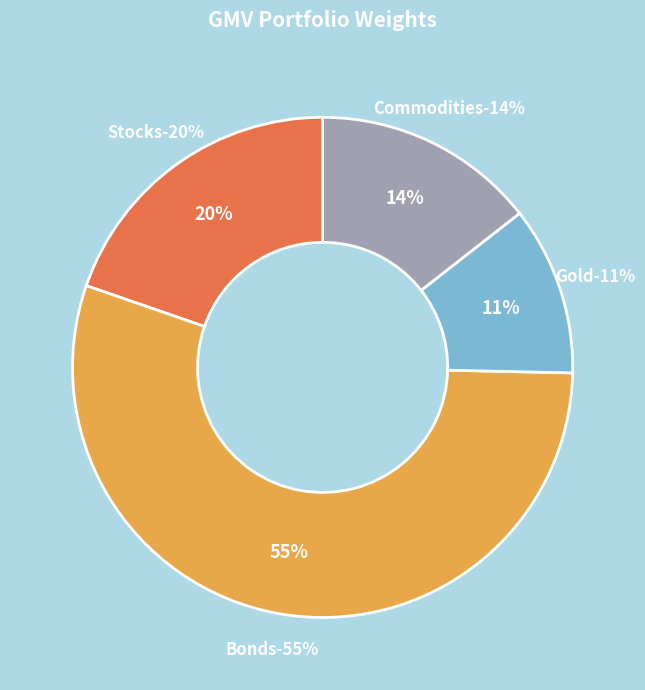

Is there any slice that represents more than half of the pie?

Yes